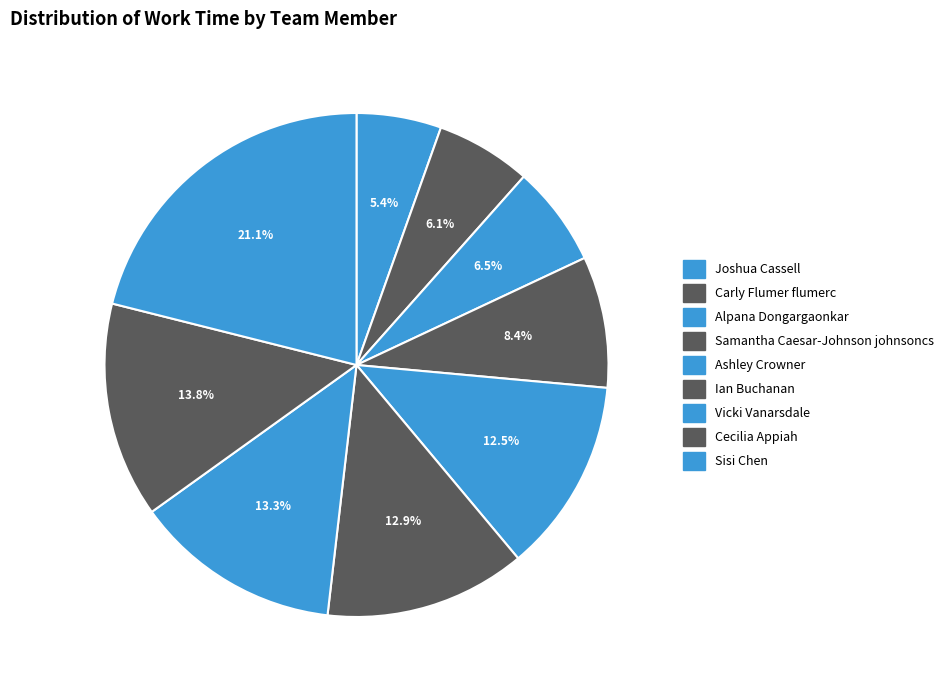

What percentage is the Alpana Dongargaonkar slice, to the nearest percent?

6%